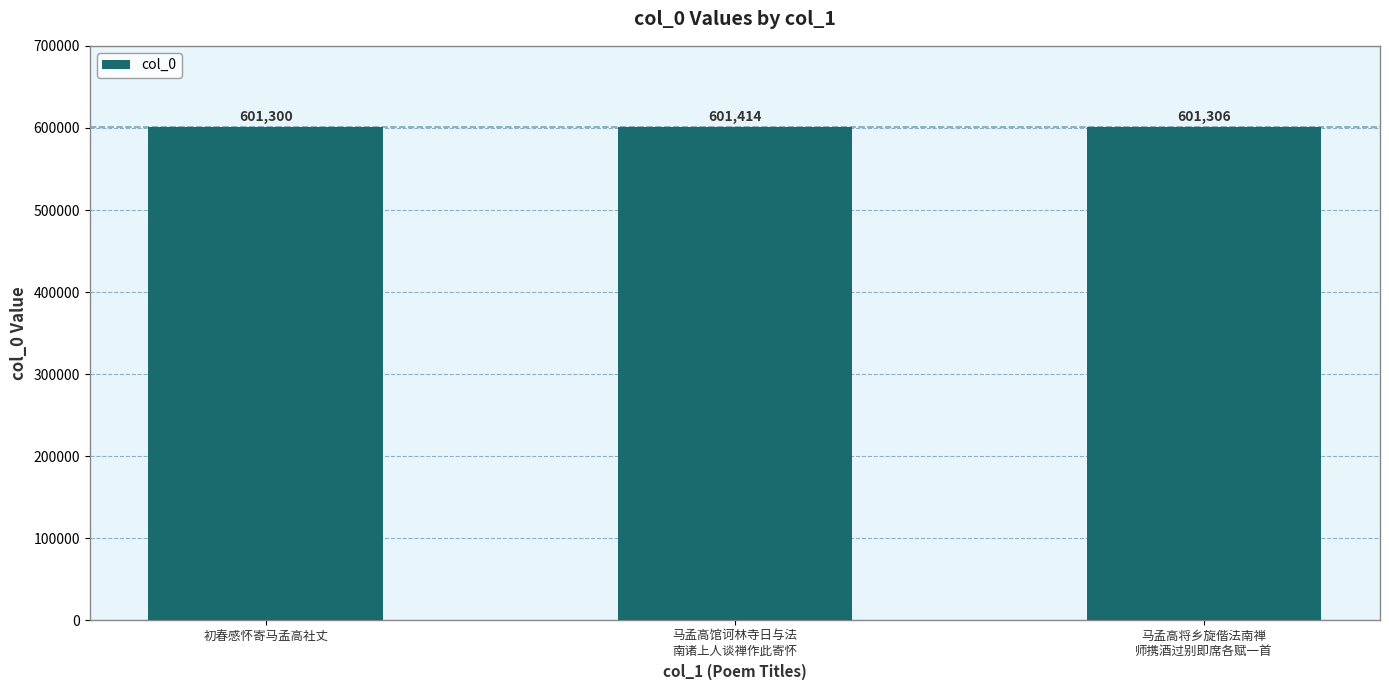

Reading right to left, what are all the values shown in this chart?

马孟高将乡旋偕法南禅
师携酒过别即席各赋一首=601306	马孟高馆诃林寺日与法
南诸上人谈禅作此寄怀=601414	初春感怀寄马孟高社丈=601300